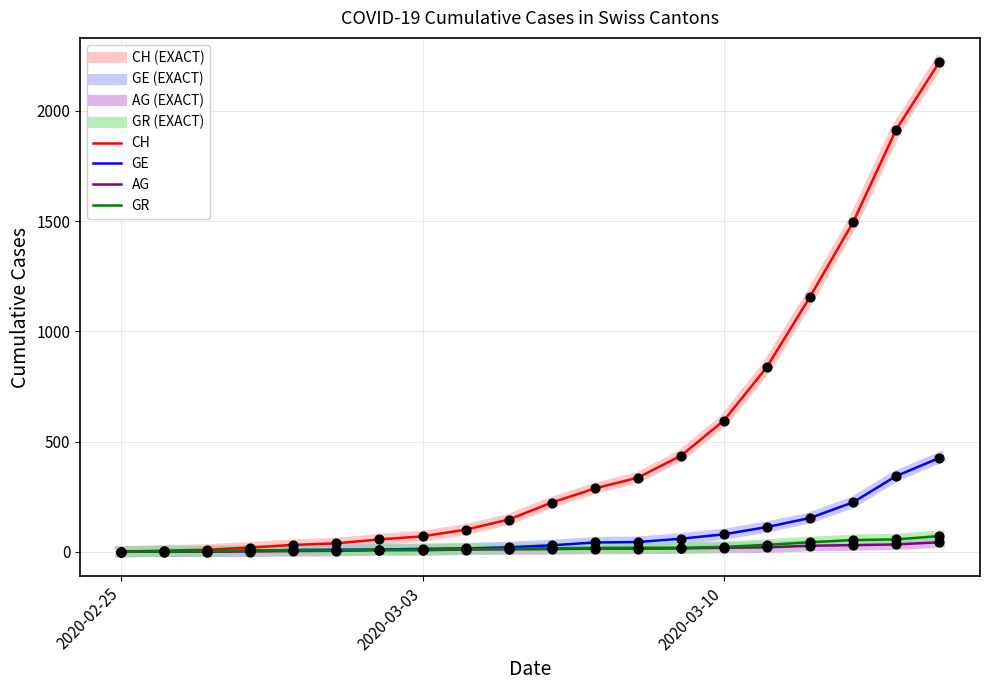

Does the chart have visible grid lines?

Yes